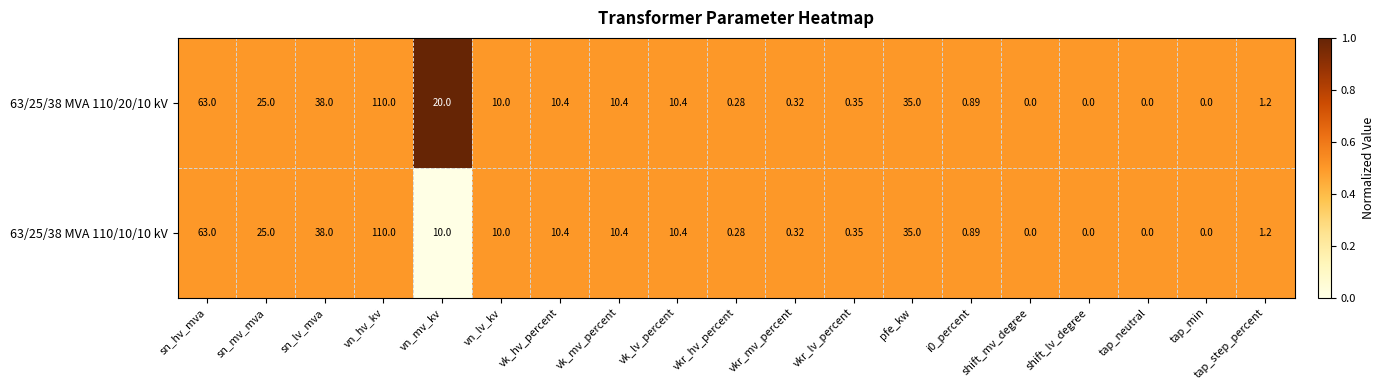

Which category has the highest value across all series?

vn_hv_kv